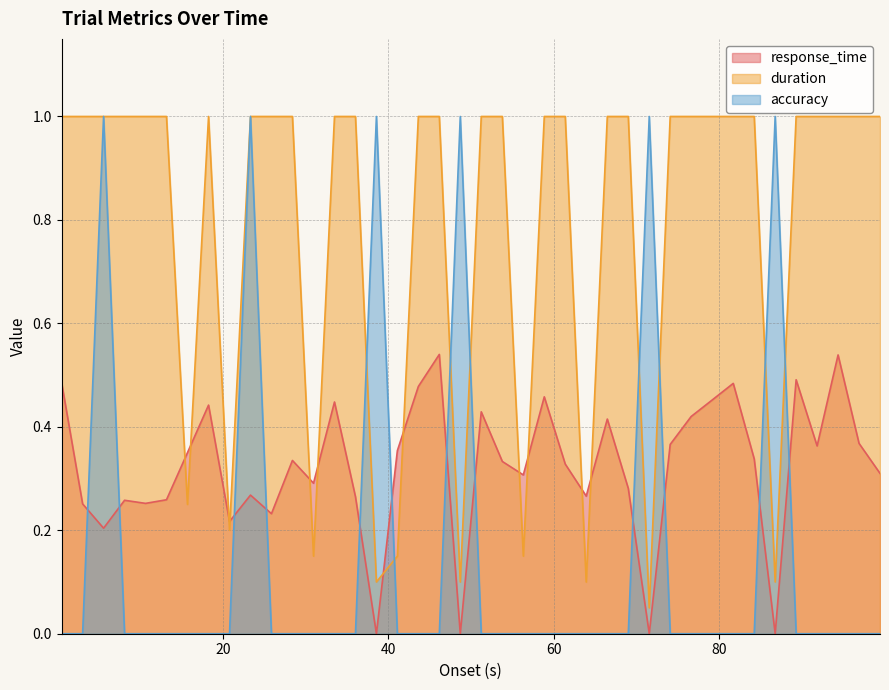

Which series ends up on top after the final intersection of accuracy and response_time?

response_time